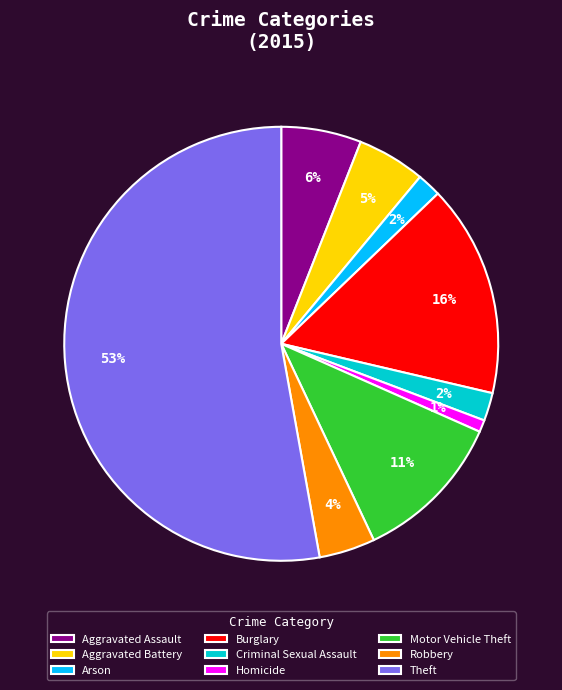

Is the sum of Aggravated Battery and Motor Vehicle Theft greater than half?

No